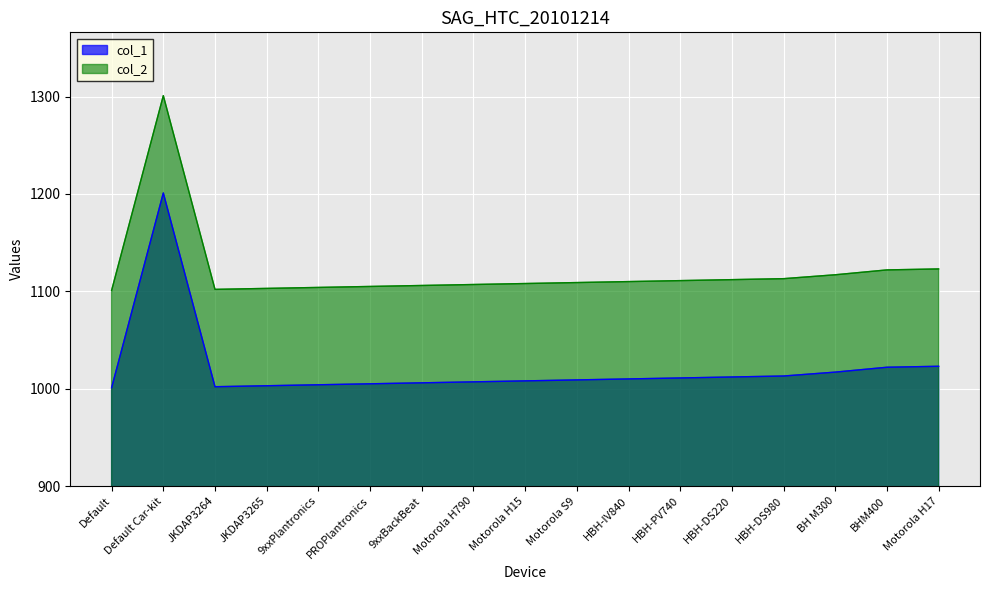

Which label corresponds to the smallest value in the chart?

Default